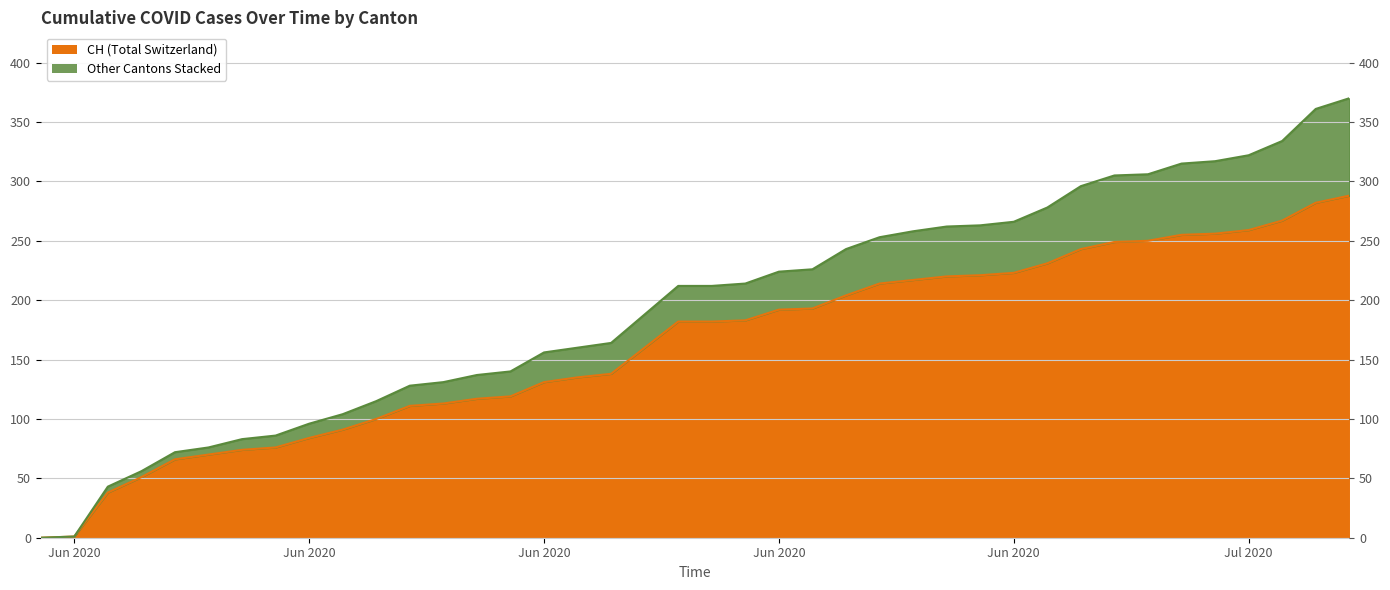

Count the number of categories in the chart.

40